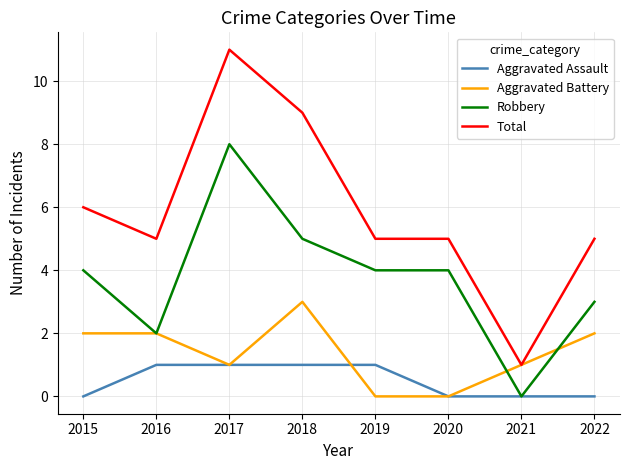

Which series has the largest range (max minus min)?

Total